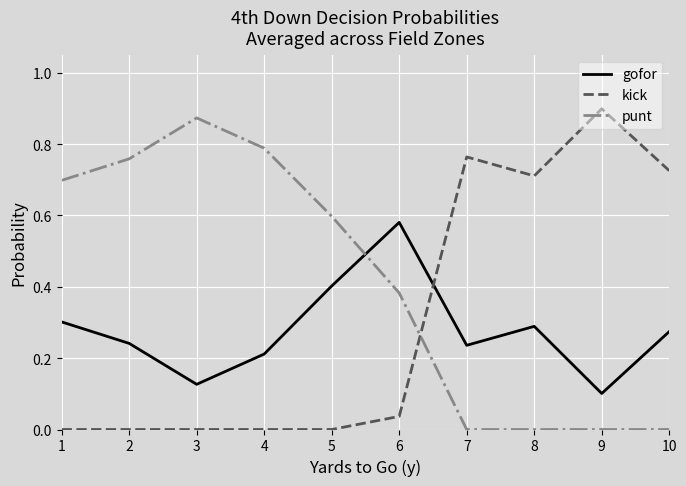

What is the total value across all series at 6?

1.0